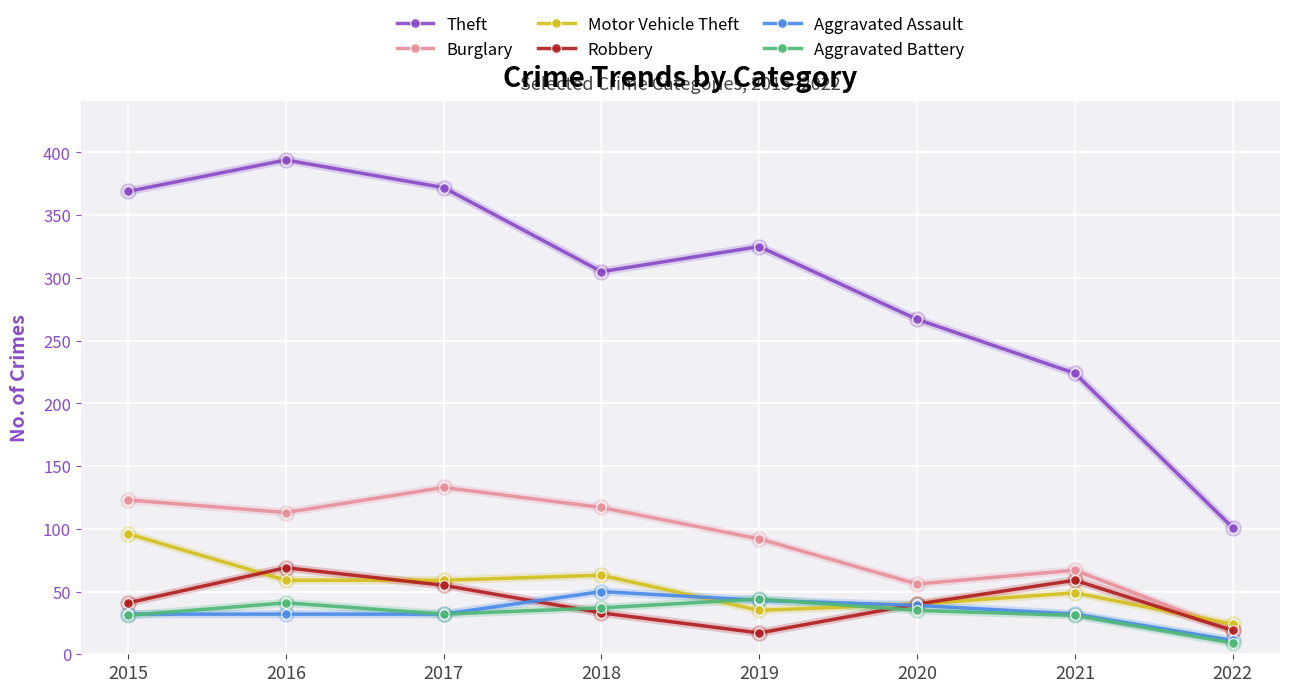

What is the difference between the highest and lowest values at 2021?

193